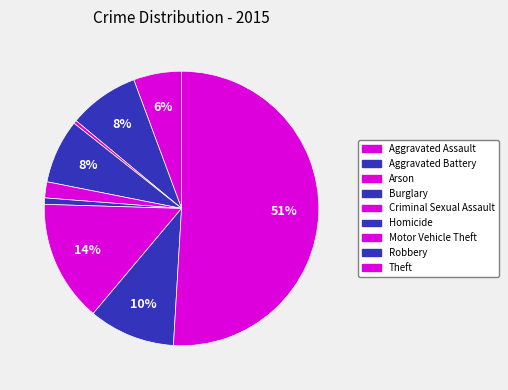

Is it true that Aggravated Battery is 19% of the pie?

False